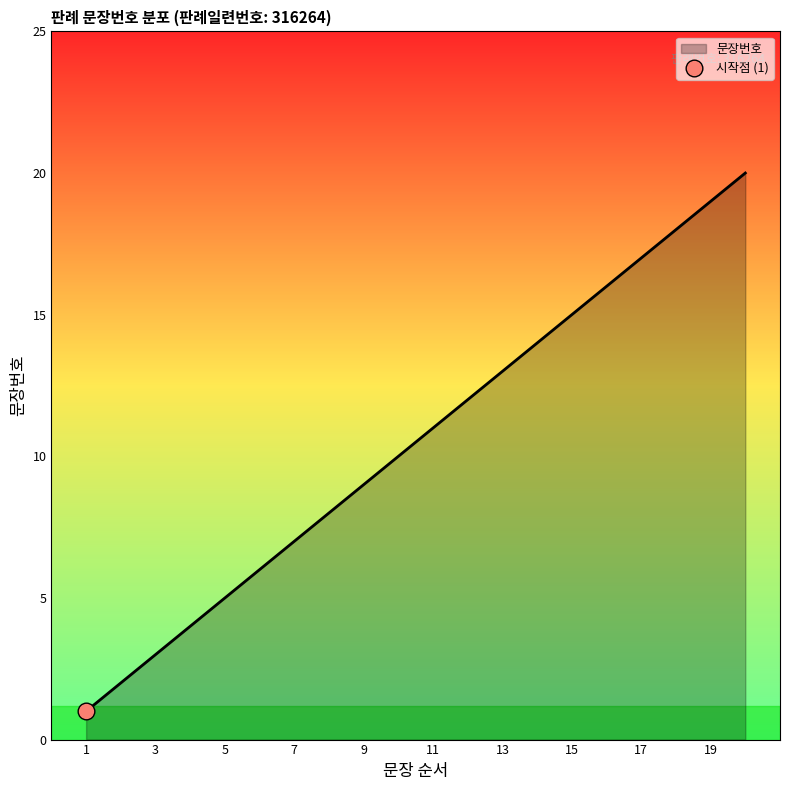

List the labels in order of value, smallest first.

1, 2, 3, 4, 5, 6, 7, 8, 9, 10, 11, 12, 13, 14, 15, 16, 17, 18, 19, 20